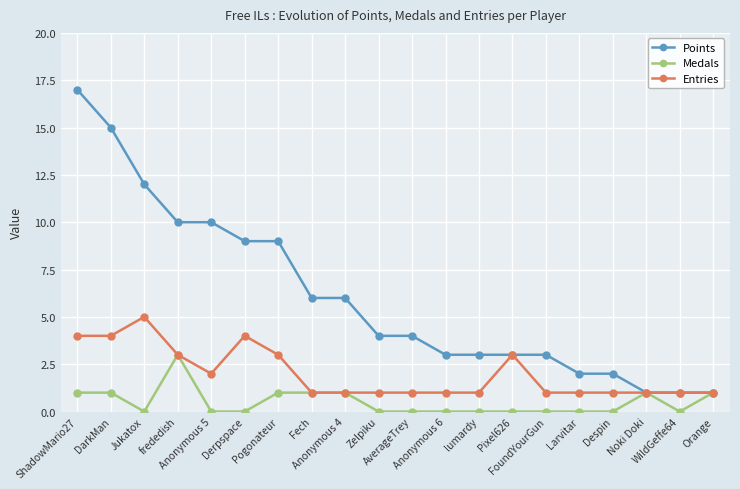

True or false: Entries has more than 0 interior local peaks.

True